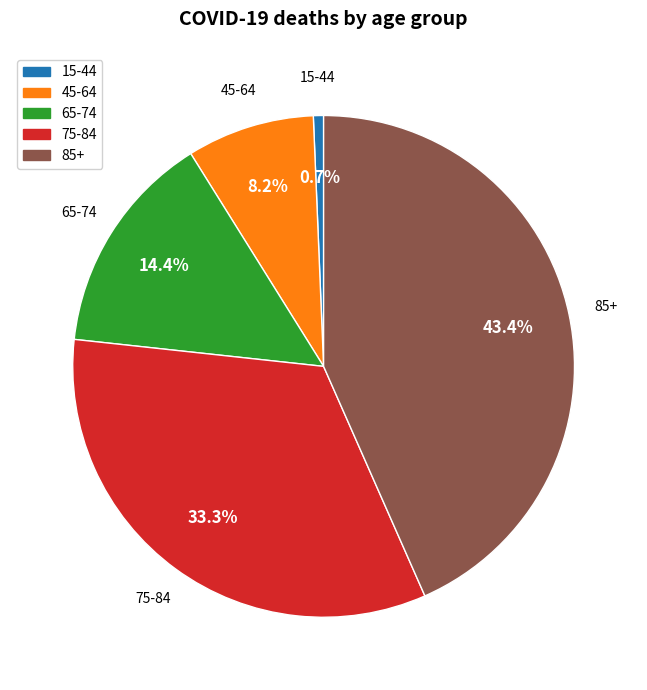

How many slices are in this pie chart?

5